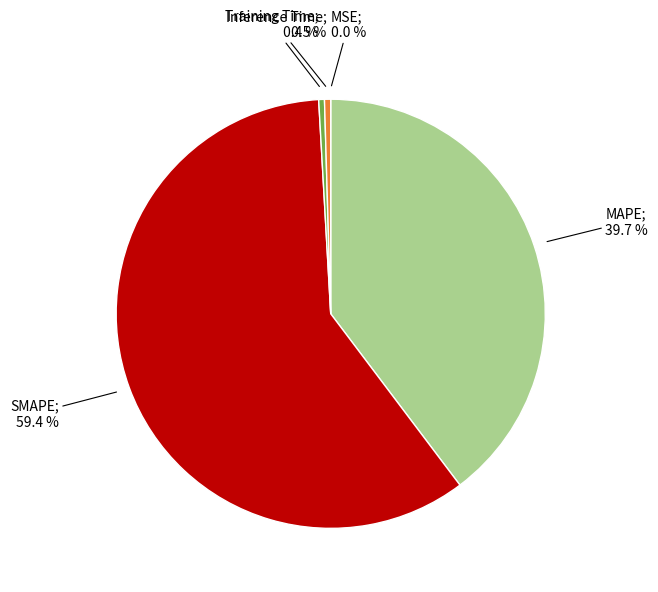

Is there a majority slice in this chart?

Yes